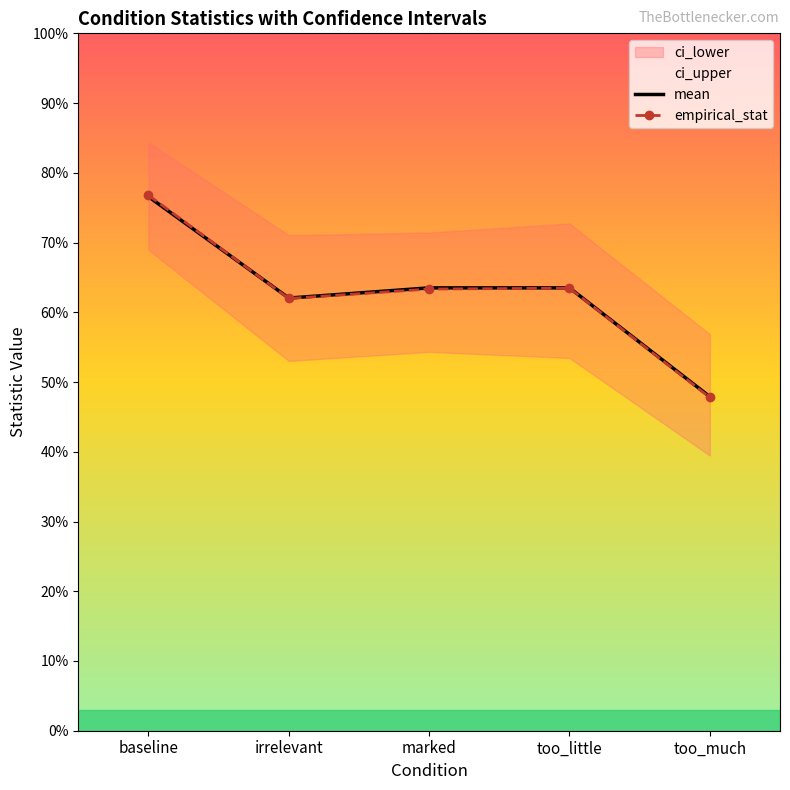

How many interior local peaks does the empirical_stat series have?

1